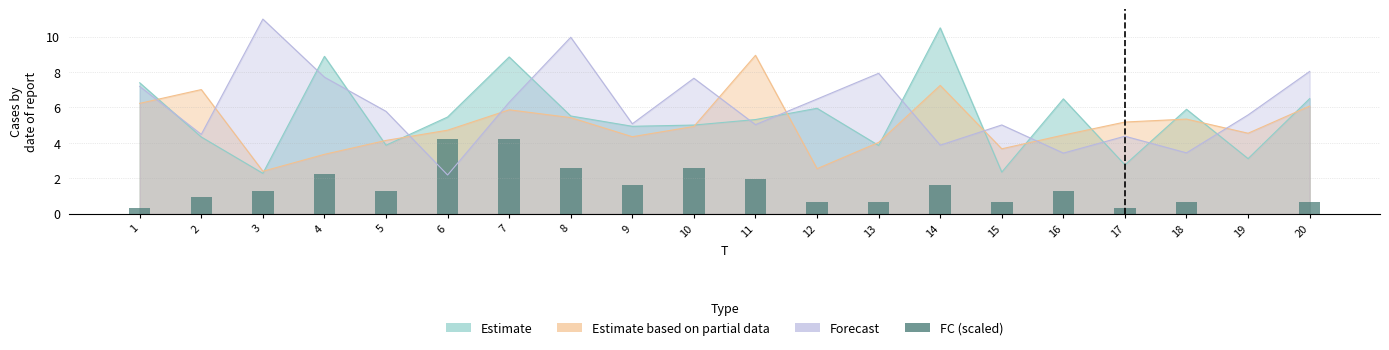

List the labels in order of value, largest first.

6, 7, 8, 10, 4, 11, 9, 14, 3, 5, 16, 2, 12, 13, 15, 18, 20, 1, 17, 19